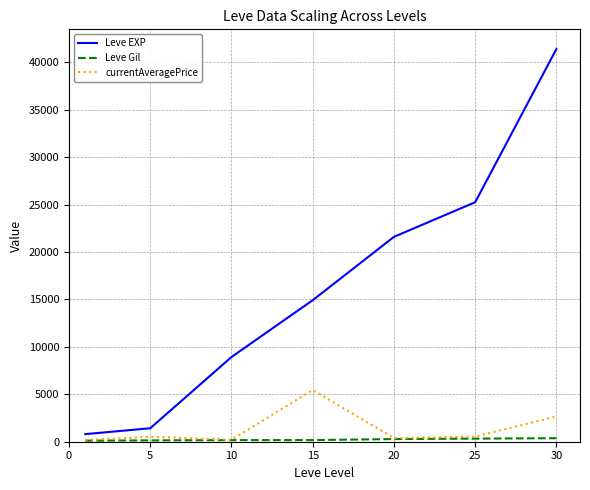

Which series has the largest total across all categories?

Leve EXP